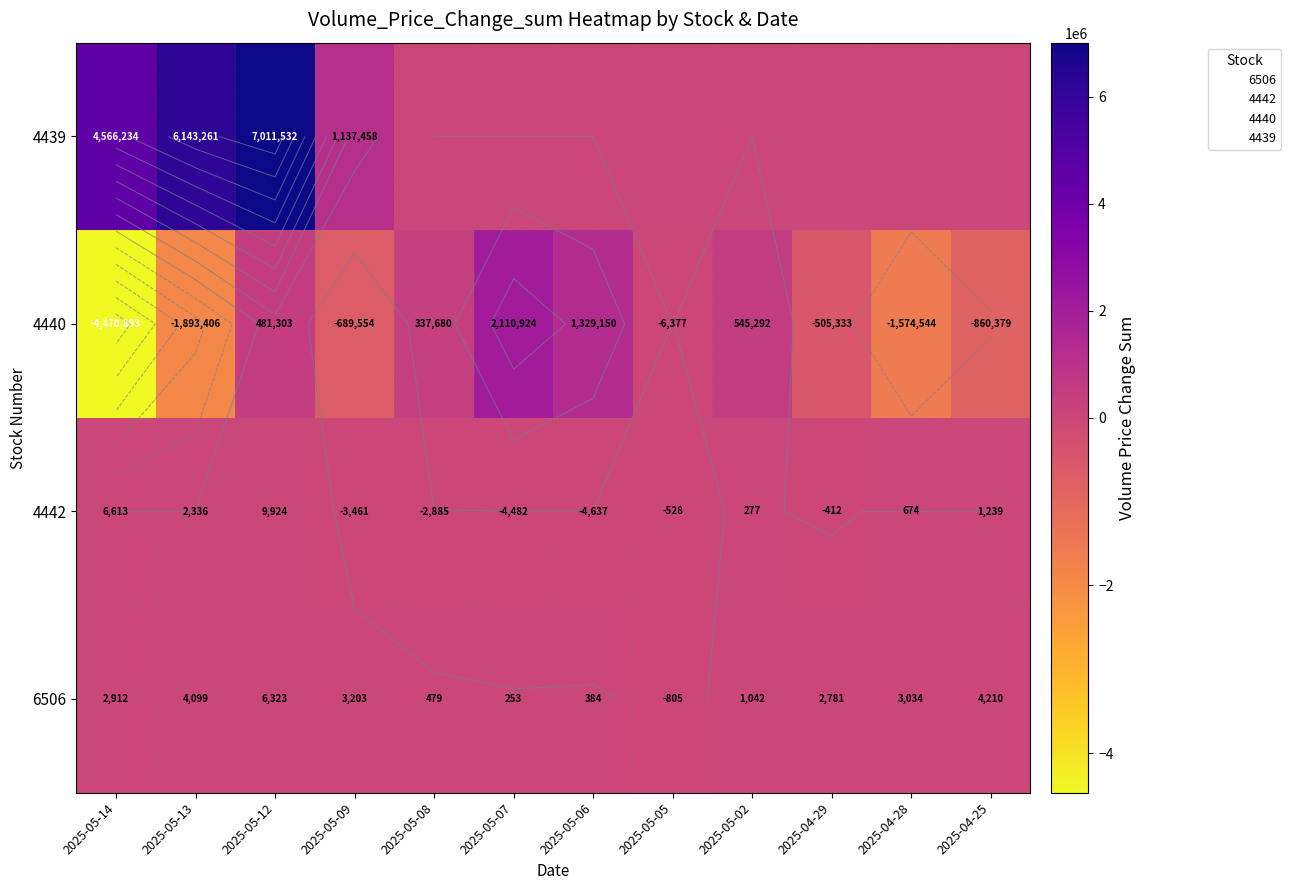

How many data points in 6506 are above 2912?

5